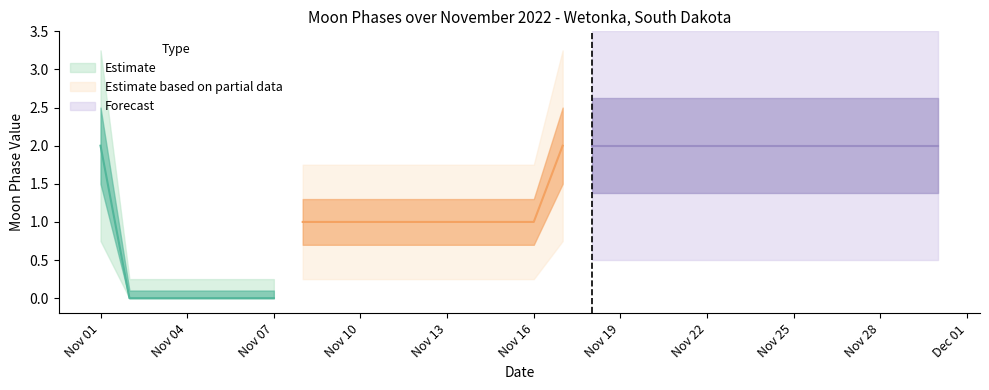

What is the value of the 25th point from the left?

2